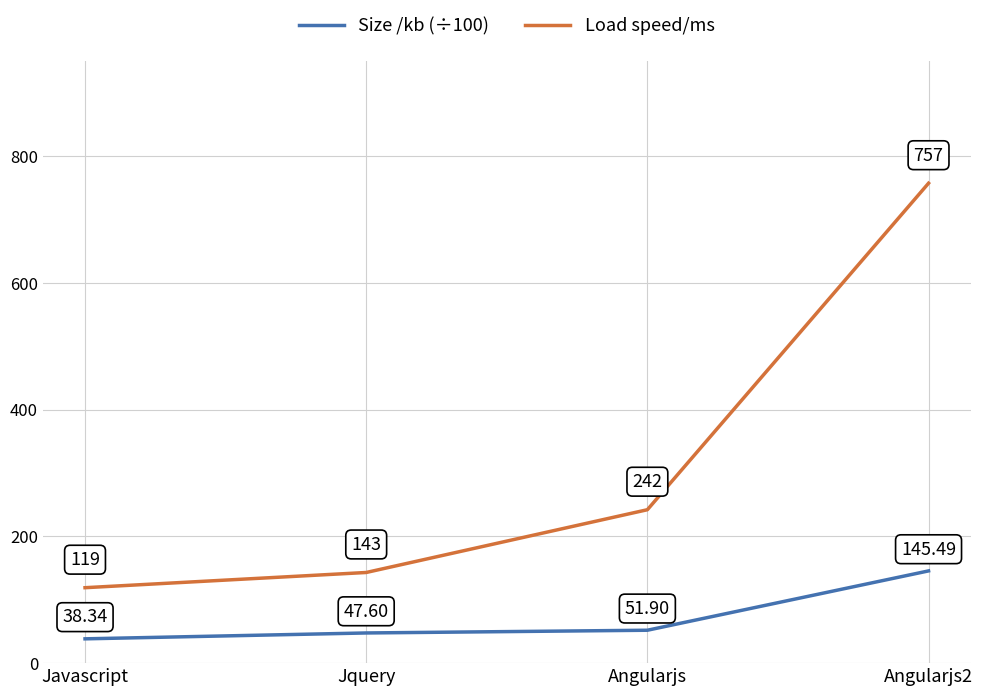

At how many categories does at least one series exceed 437?

1